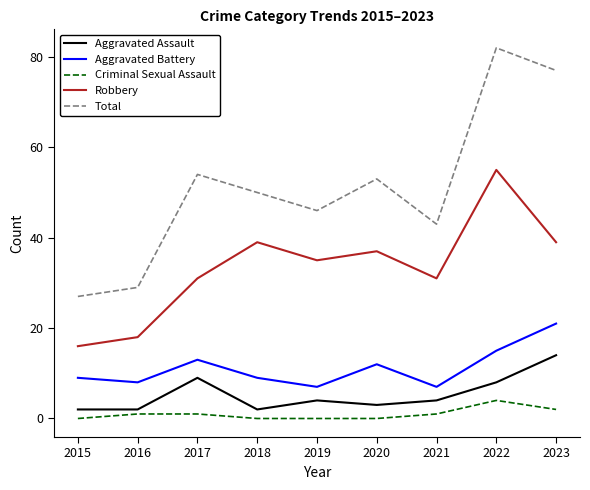

What is the difference between the highest and lowest values at 2021?

42